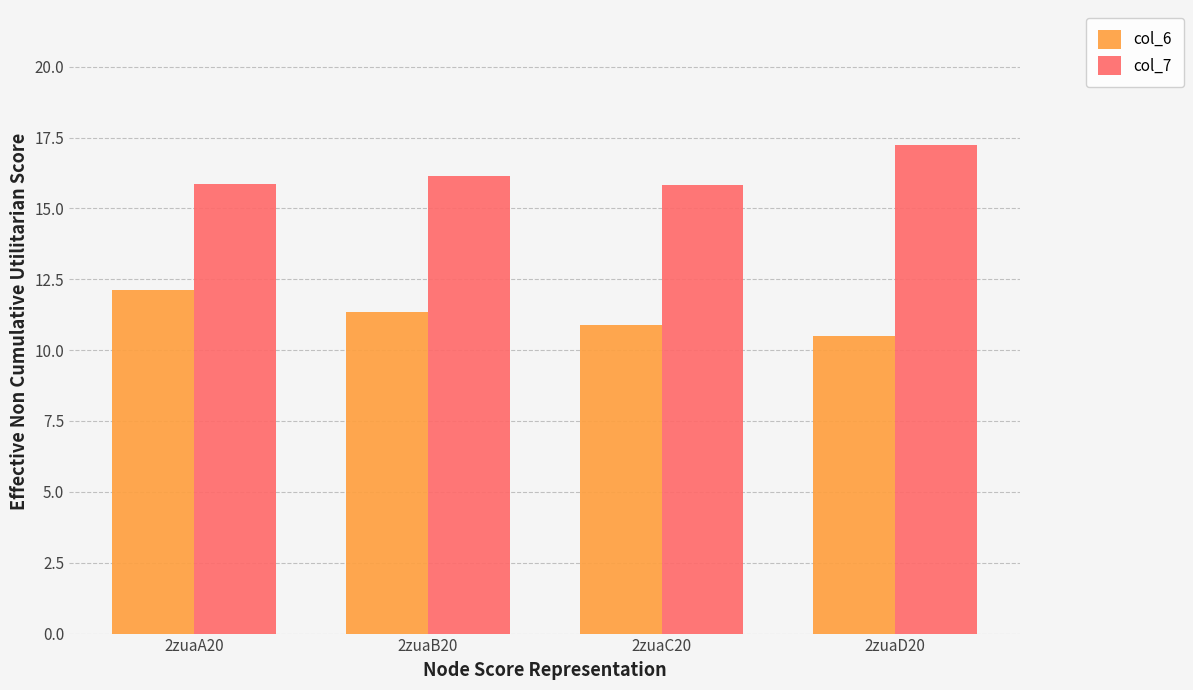

Rank the series by their average value, from highest to lowest.

col_7, col_6